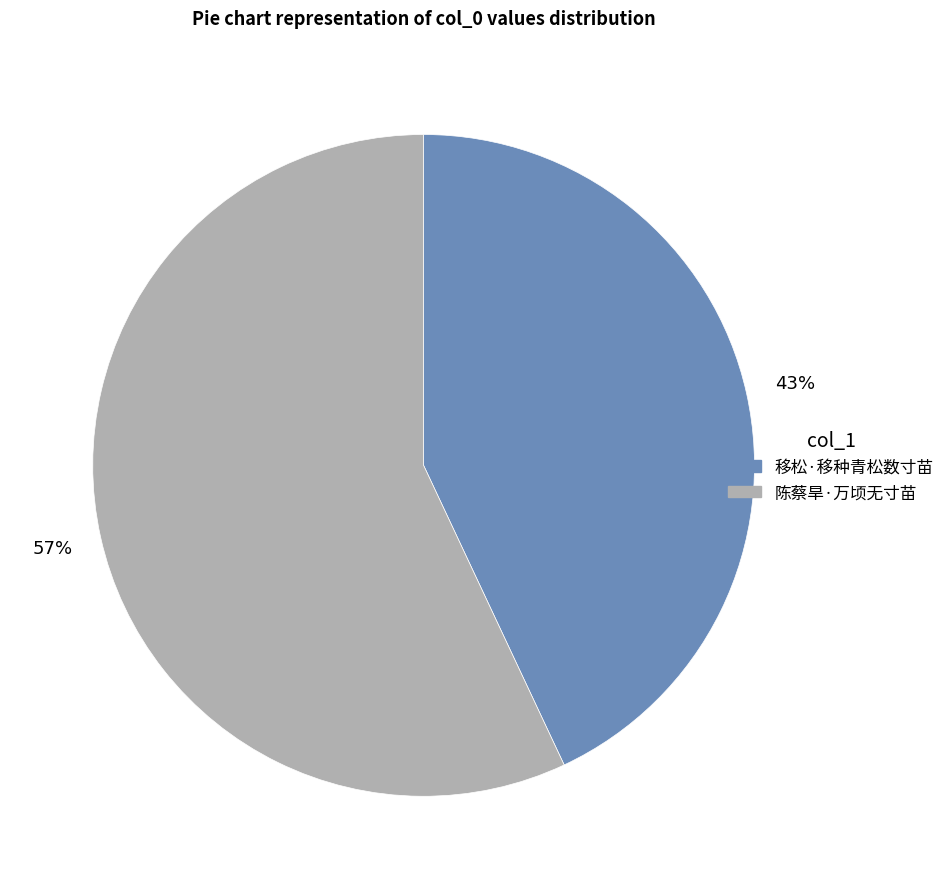

Is 陈蔡旱·万顷无寸苗 the majority of the pie?

Yes